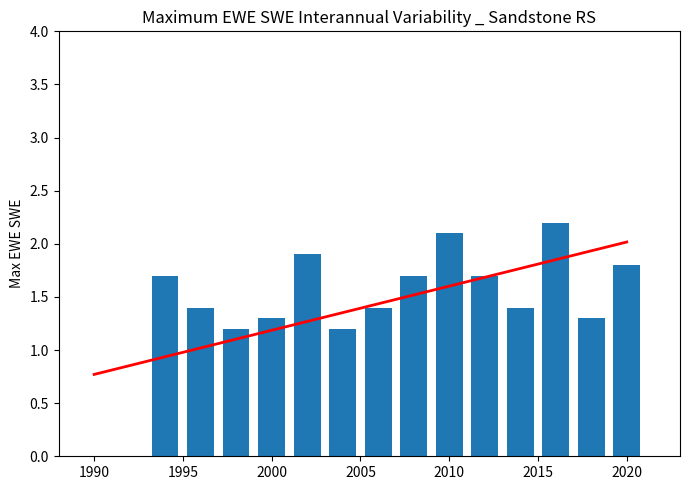

What is the total value across all series at 2005?

2.4